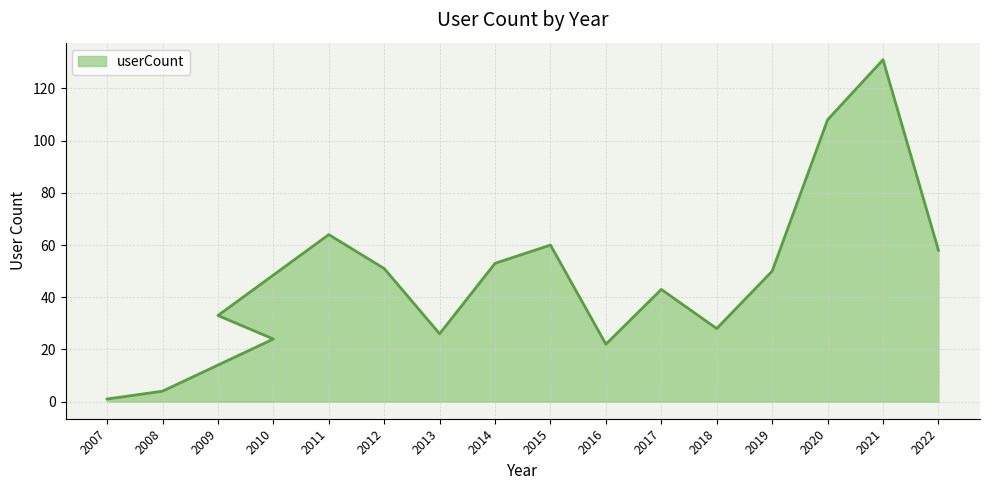

Reading left to right, list all the values displayed in this chart.

1	4	24	33	64	51	26	53	60	22	43	28	50	108	131	58